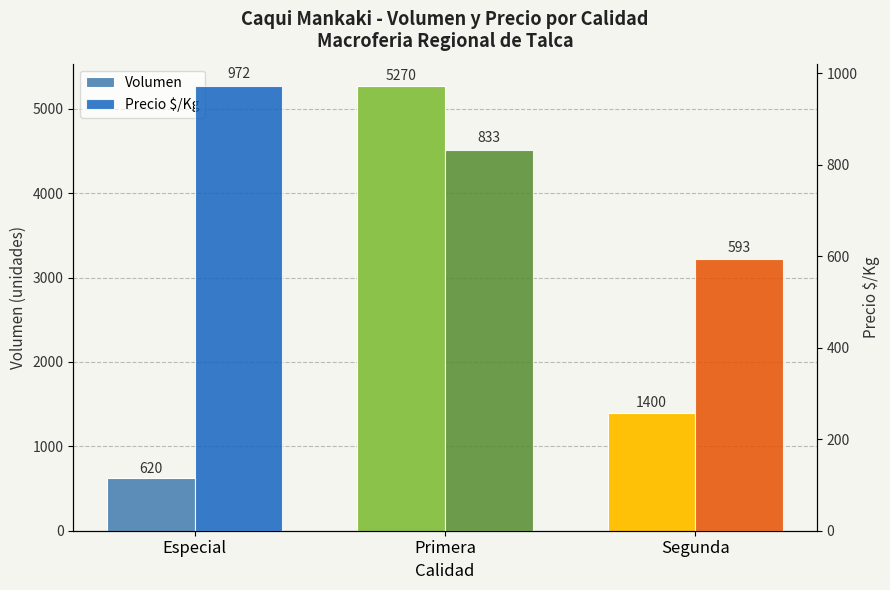

What is the approximate value of Precio $/Kg at Segunda?

593